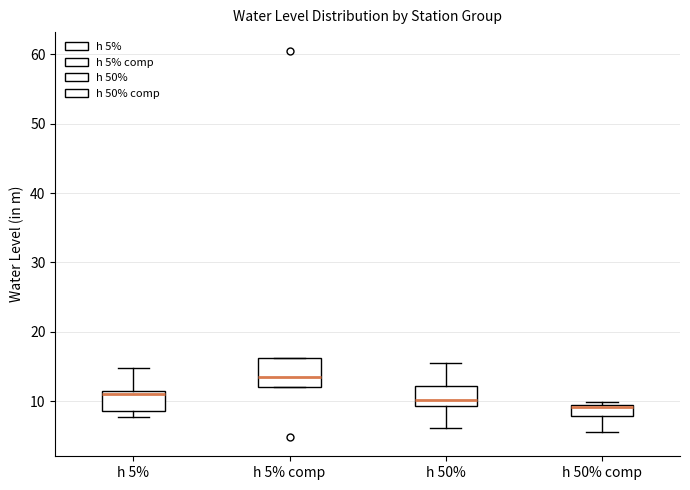

Reading left to right, transcribe this box plot: for each box, give where its median line is, the range the box spans, and where its two whiskers end, as read against the y-axis. The values are not printed on the chart, so give them approximately, as read against the axis.

h 5%: median 11, box 9 to 12, whiskers 8 to 15
h 5% comp: median 13, box 12 to 16, whiskers 12 to 16
h 50%: median 10, box 9 to 12, whiskers 6 to 16
h 50% comp: median 9, box 8 to 9, whiskers 6 to 10